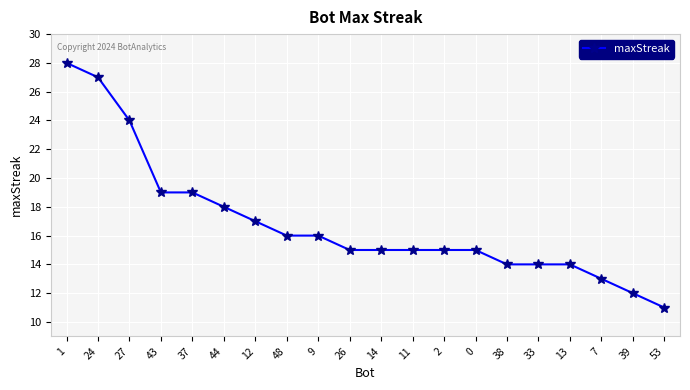

What is the change in value from 37 to 53?

-8